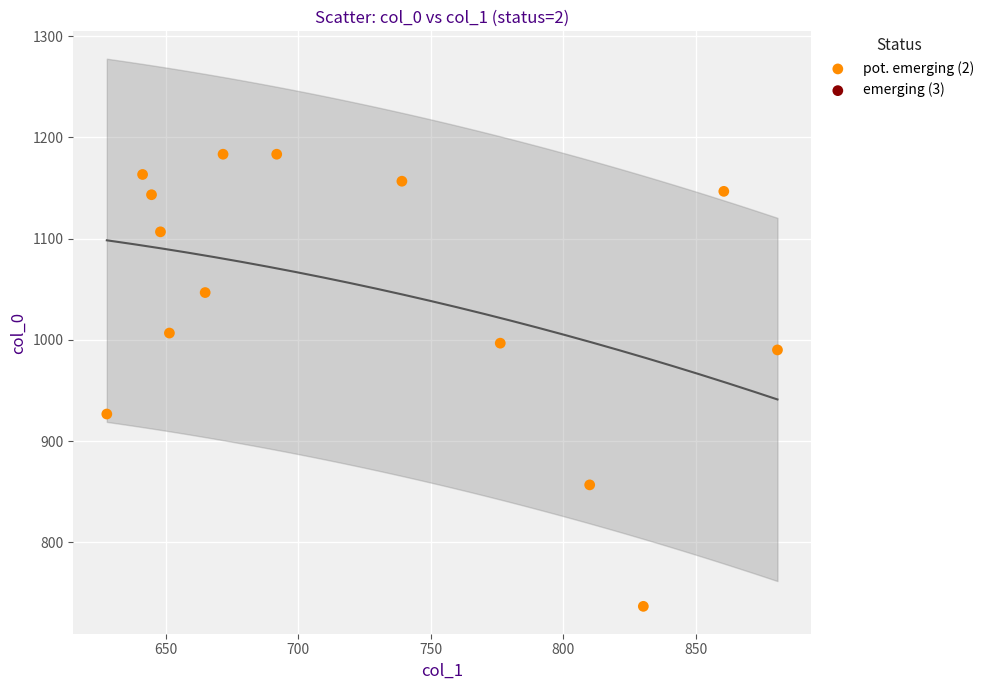

What is the range of Y values (max minus min)?

446.7